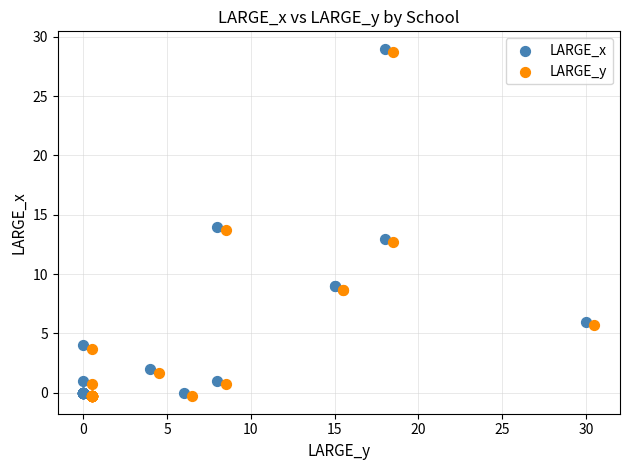

What are all the series names shown in the legend?

LARGE_x, LARGE_y